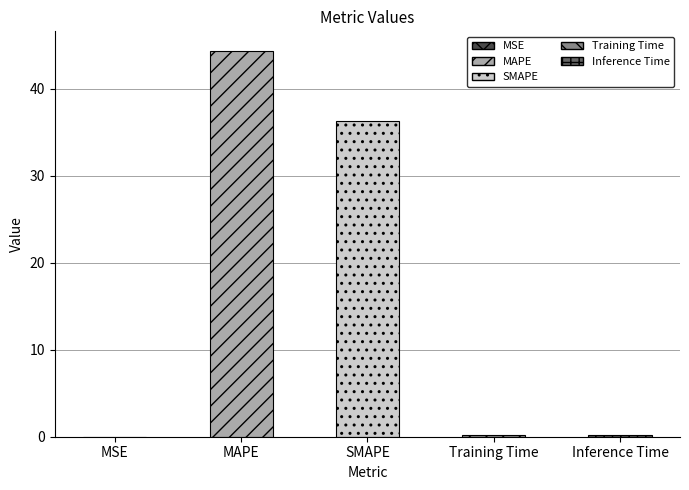

Are the bars horizontal?

No